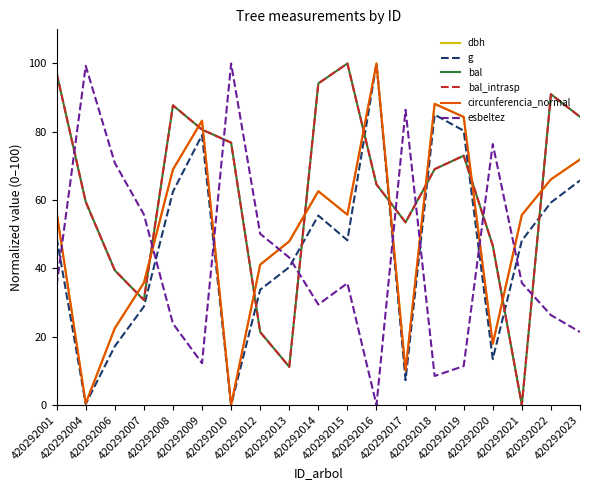

Is it true that dbh equals 100.0 at 420292016?

True